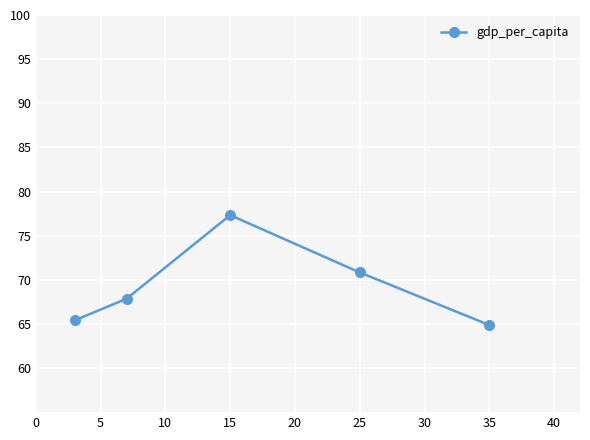

What is the greatest value displayed?

77.3